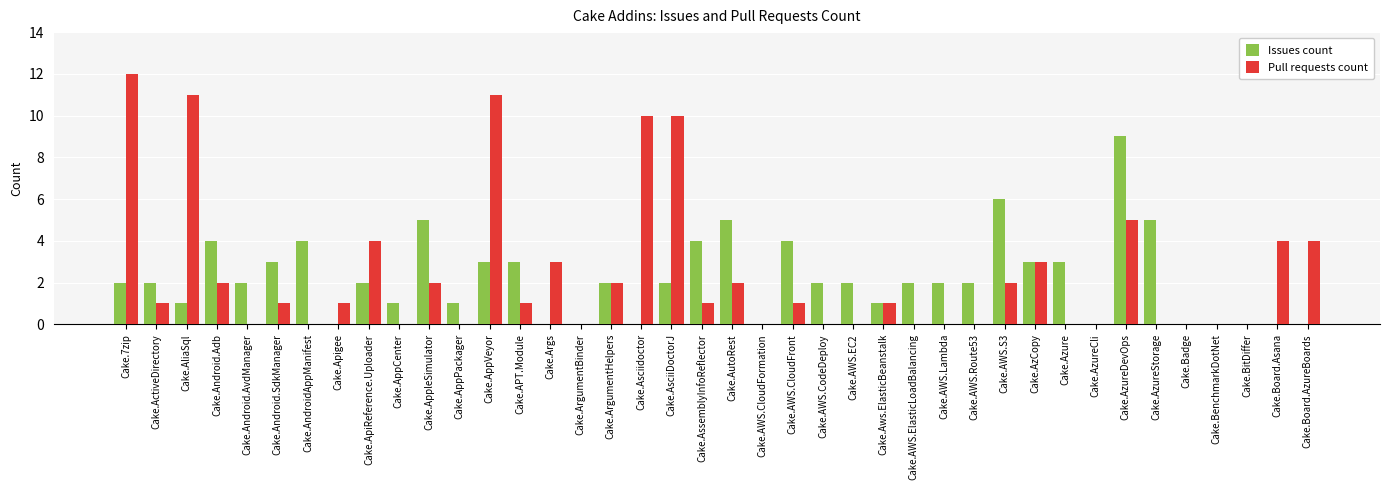

Which series has the largest total across all categories?

Pull requests count